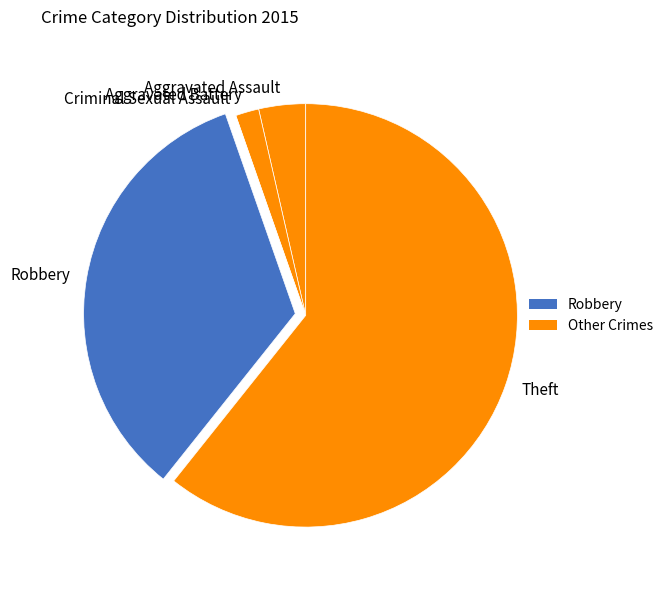

Is Theft the majority of the pie?

Yes